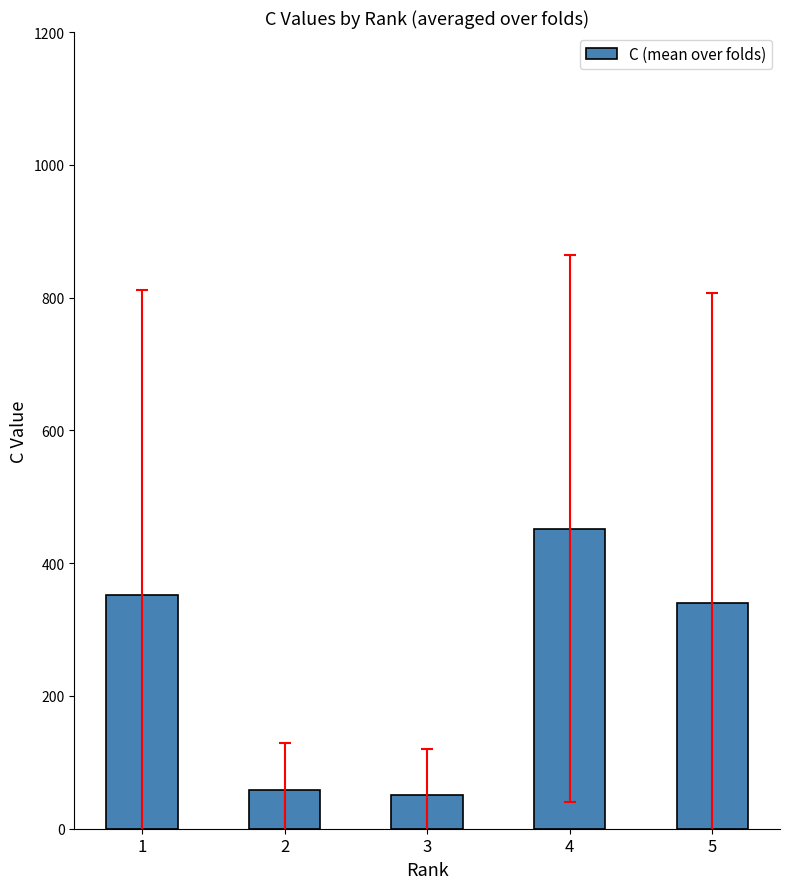

What is the value of the 5th bar from the left?

339.8